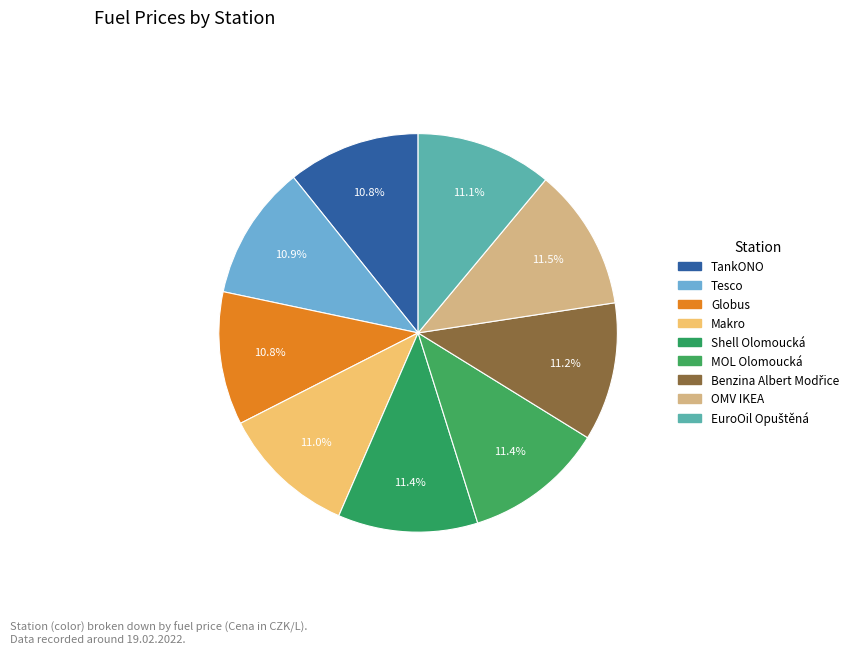

To the nearest percent, what portion does Shell Olomoucká represent?

11%